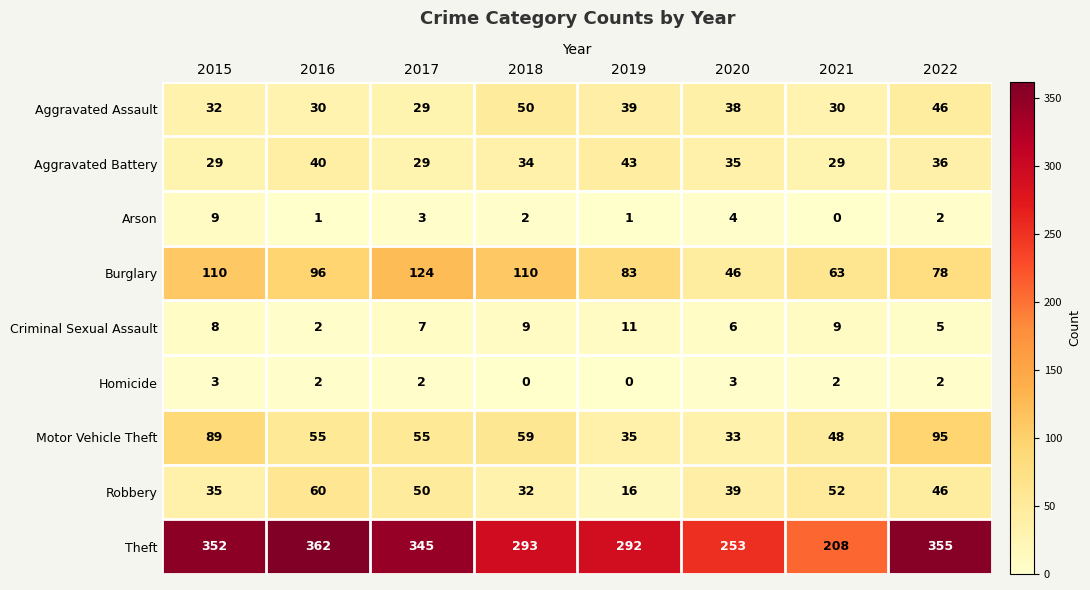

How many distinct data groups are displayed?

9